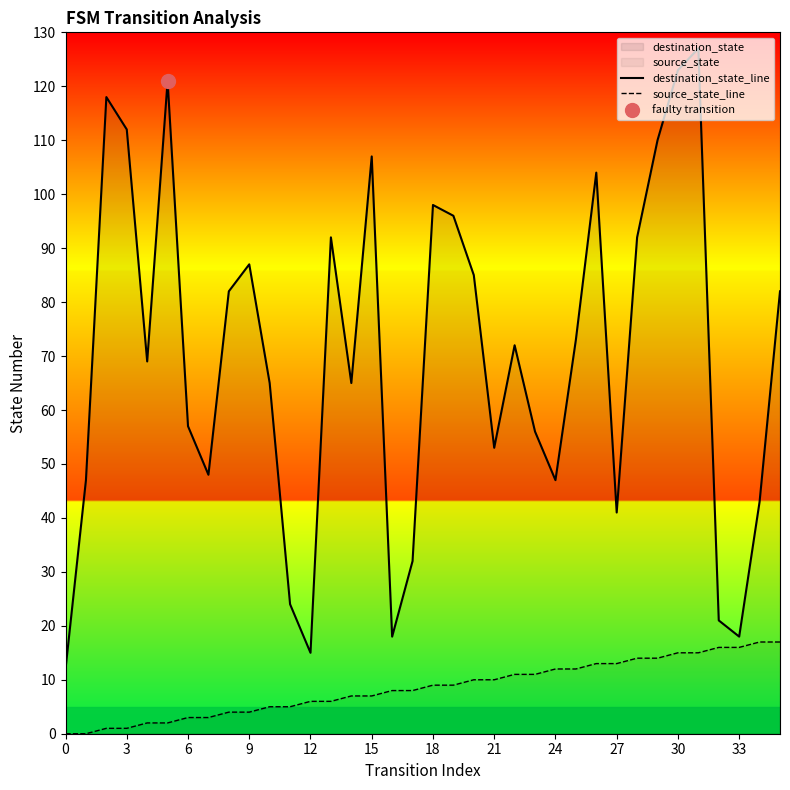

What is the label of the 32nd point from the left?

31